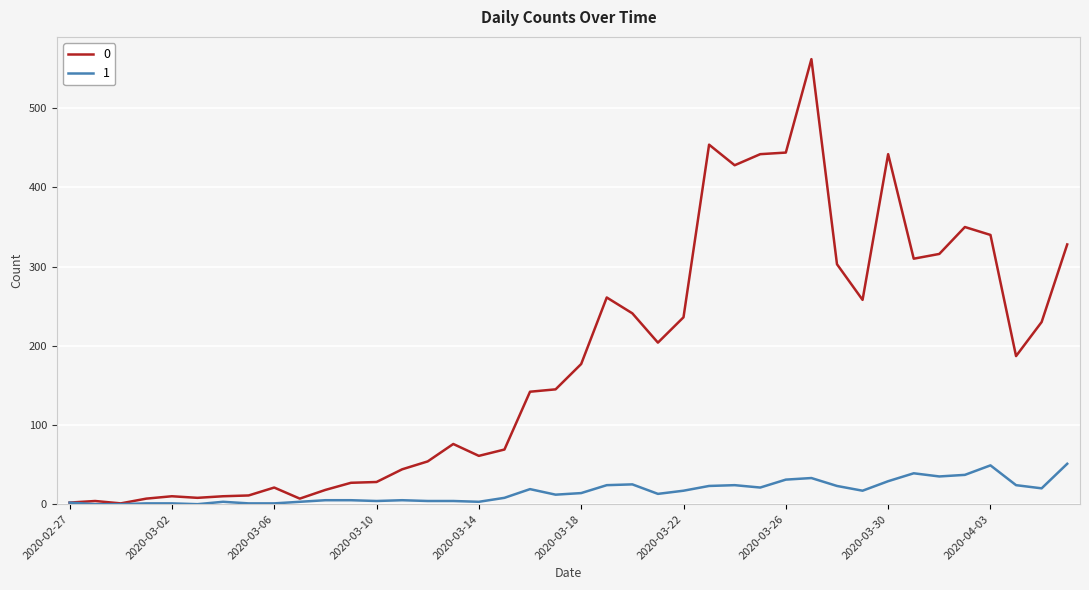

List the series in order of their peak value, highest first.

0, 1